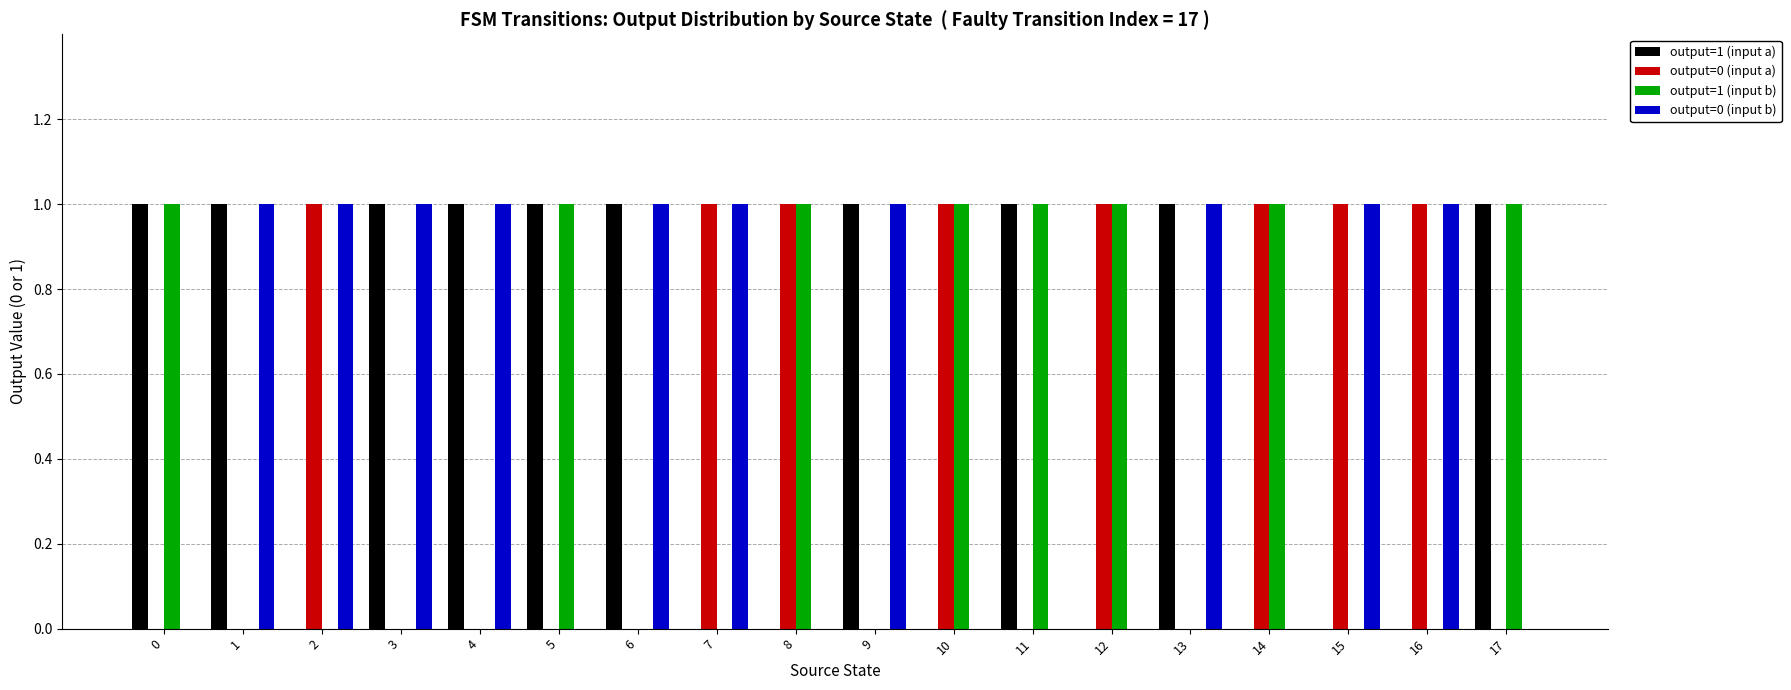

The value of output=1 (input a) at 1 is 1. True or false?

True